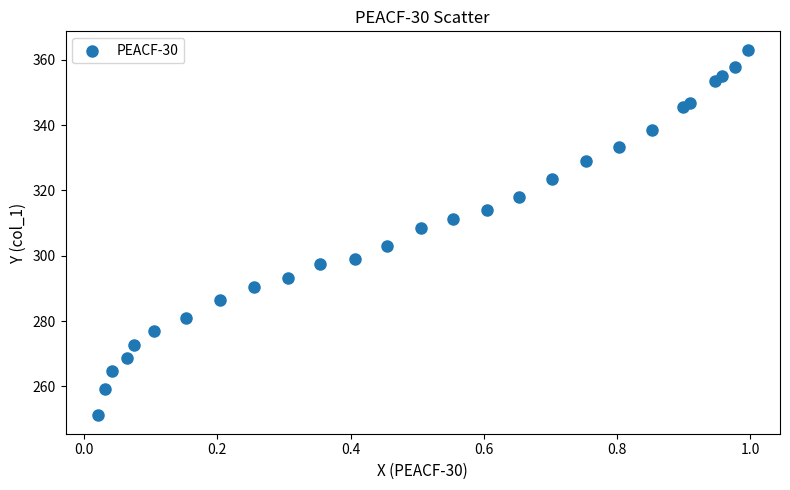

What Y value in the scatter plot is closest to 307?

308.4